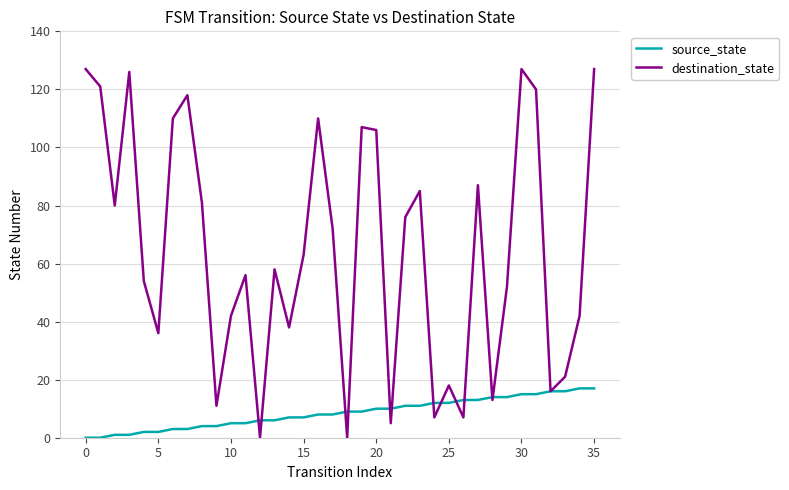

How many lines are shown in the chart?

2